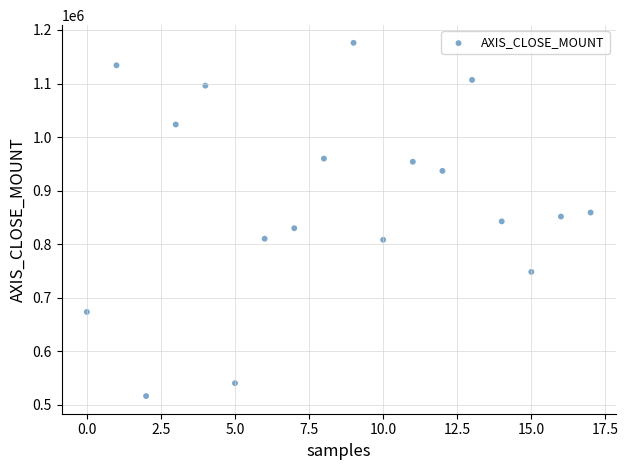

What is the range of Y values (max minus min)?

660000